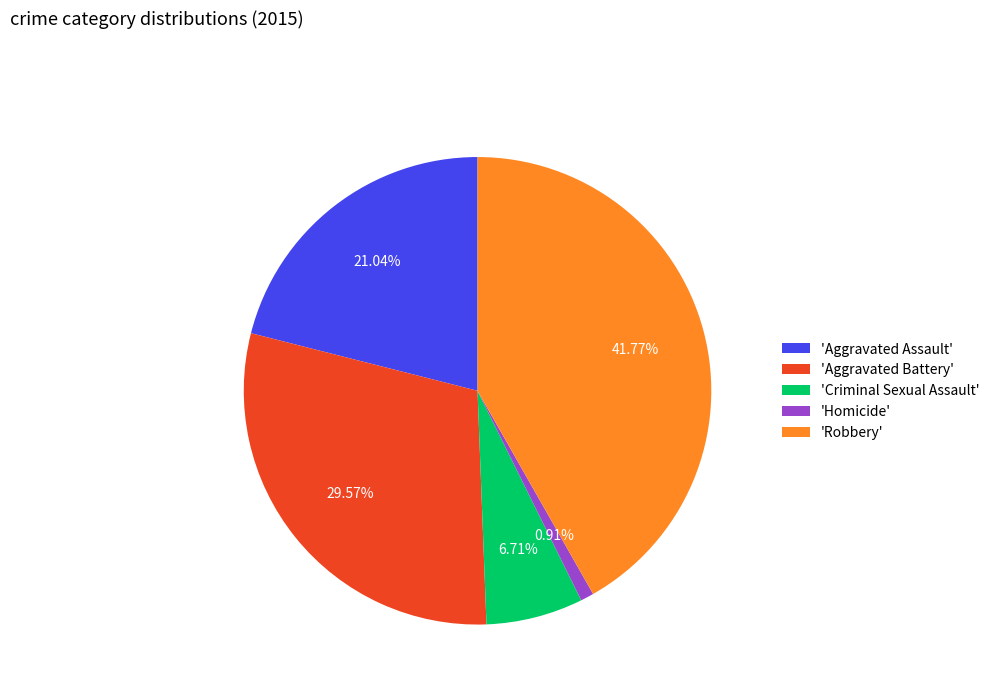

Is there any slice that represents more than half of the pie?

No